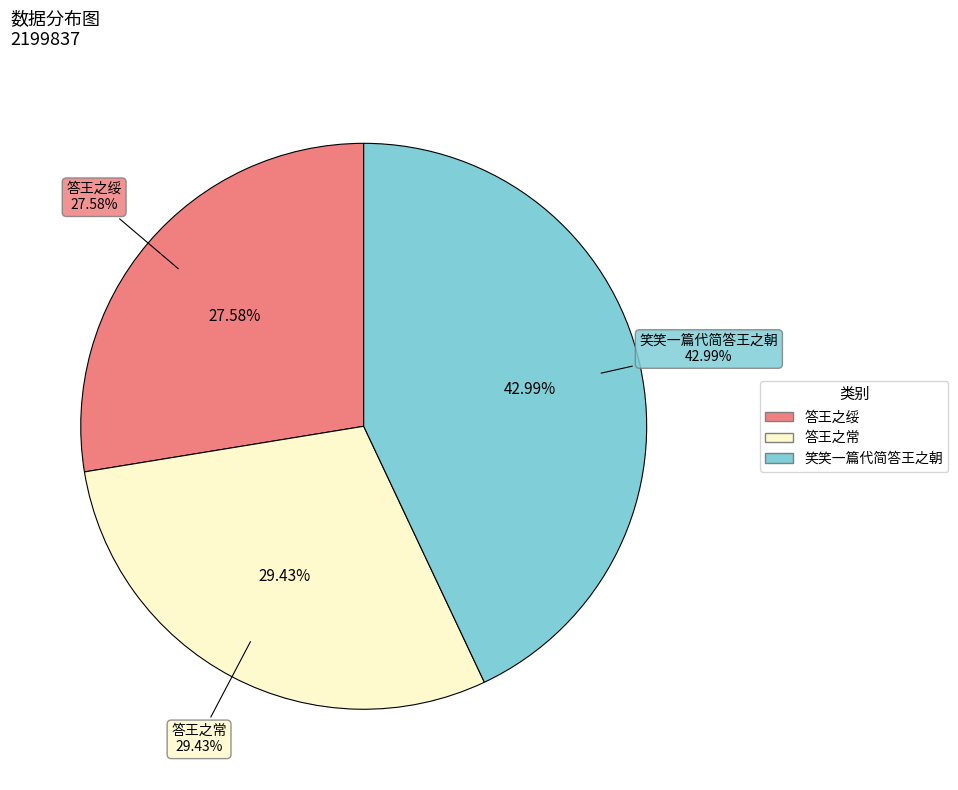

What percentage is NOT represented by 答王之常?

70.6%